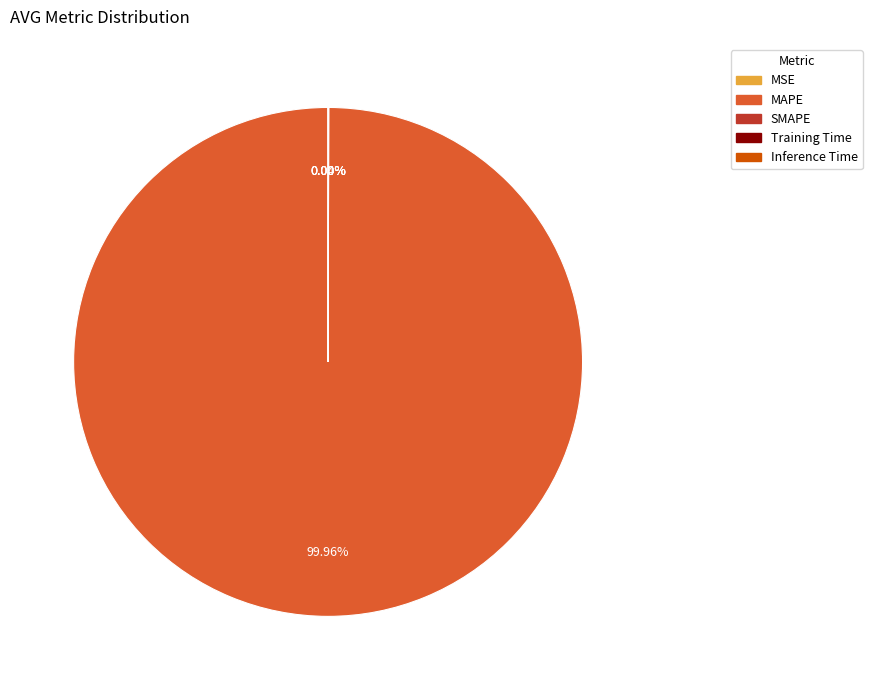

Does any single category account for the majority?

Yes